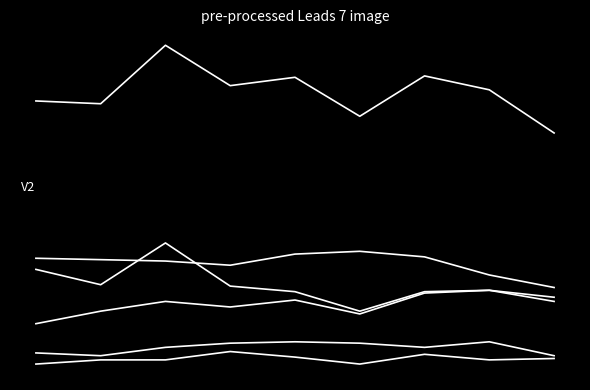

Does the chart have visible grid lines?

No